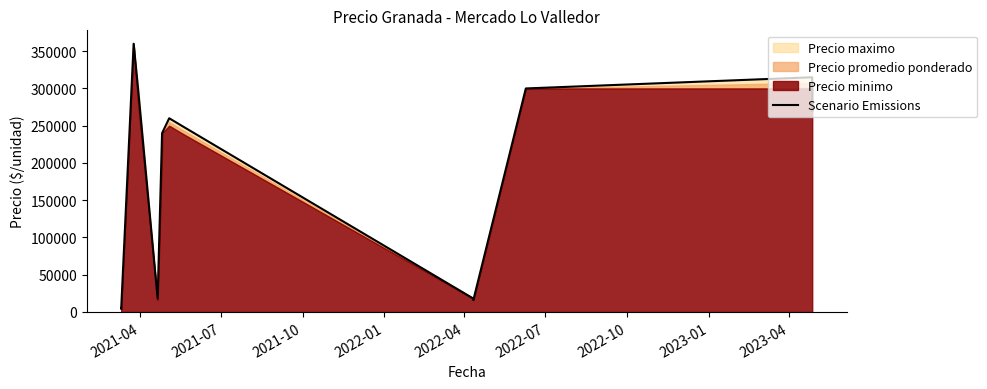

What is the sum of all values?

2595800